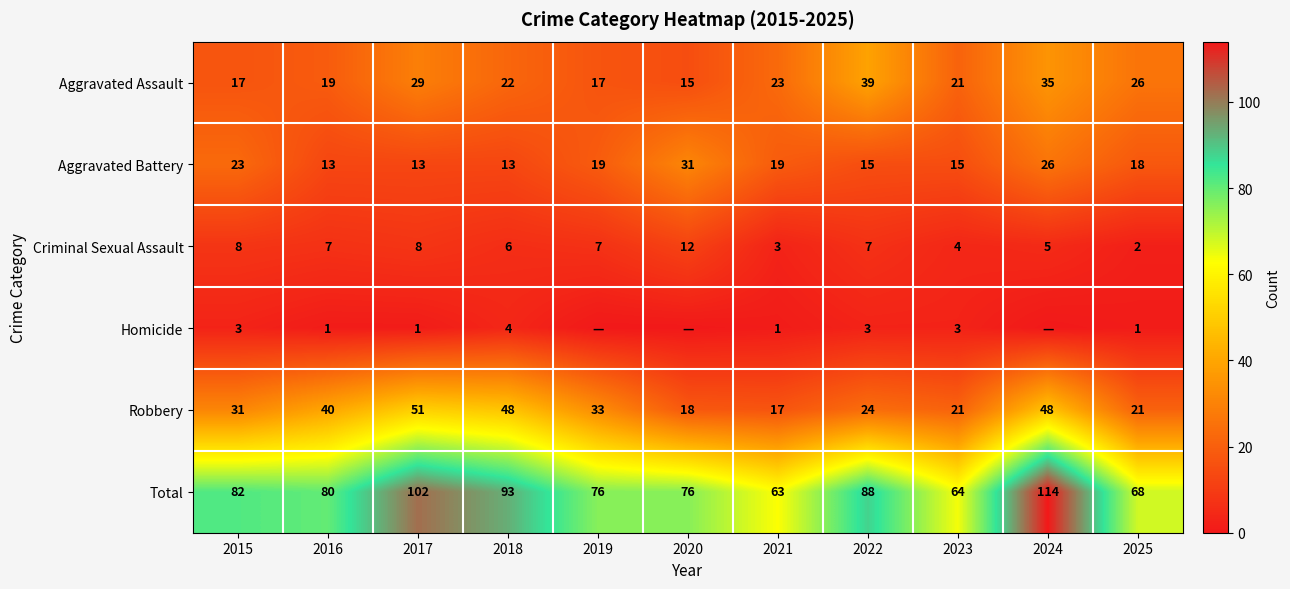

What is the greatest value displayed?

114